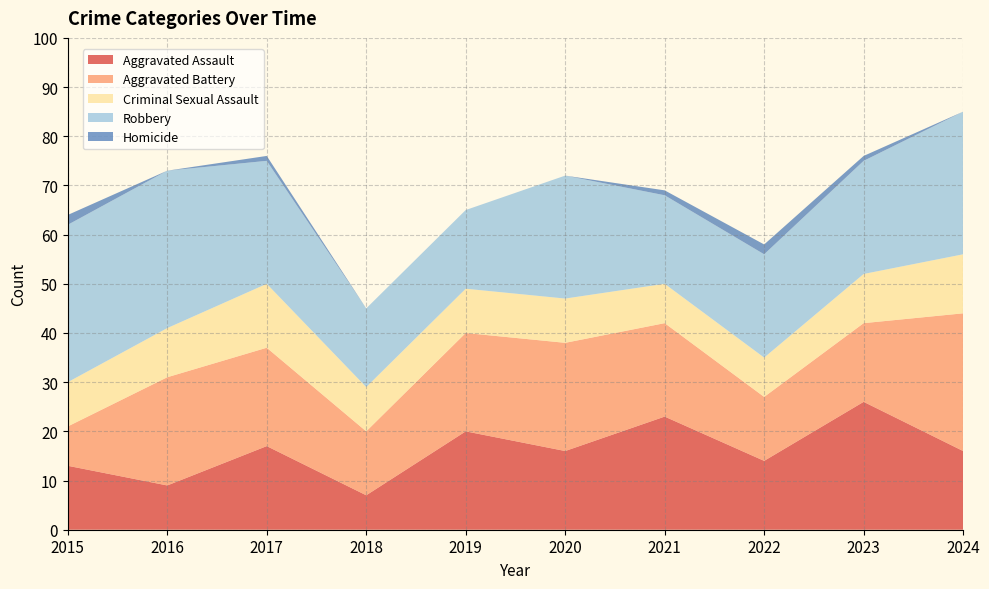

Reading left to right, what are all the values shown in this chart?

Aggravated Assault: 2015=13	2016=9	2017=17	2018=7	2019=20	2020=16	2021=23	2022=14	2023=26	2024=16
Aggravated Battery: 2015=8	2016=22	2017=20	2018=13	2019=20	2020=22	2021=19	2022=13	2023=16	2024=28
Criminal Sexual Assault: 2015=9	2016=10	2017=13	2018=9	2019=9	2020=9	2021=8	2022=8	2023=10	2024=12
Robbery: 2015=32	2016=32	2017=25	2018=16	2019=16	2020=25	2021=18	2022=21	2023=23	2024=29
Homicide: 2015=2	2016=0	2017=1	2018=0	2019=0	2020=0	2021=1	2022=2	2023=1	2024=0